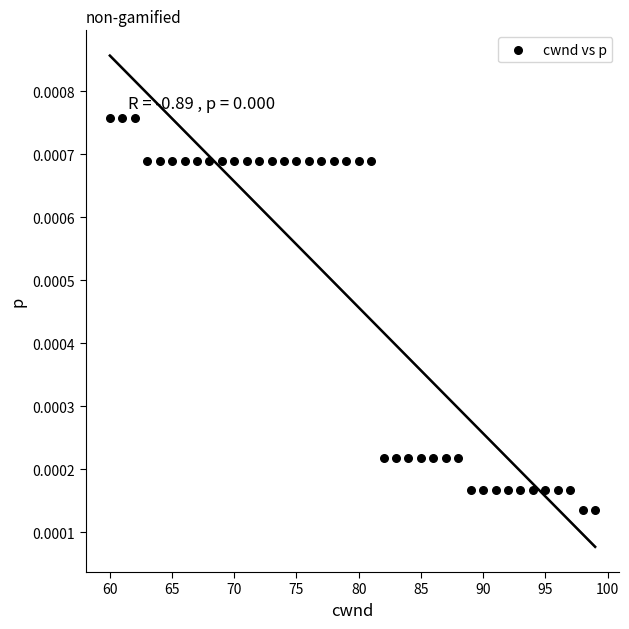

What is the range of X values (max minus min)?

39.0